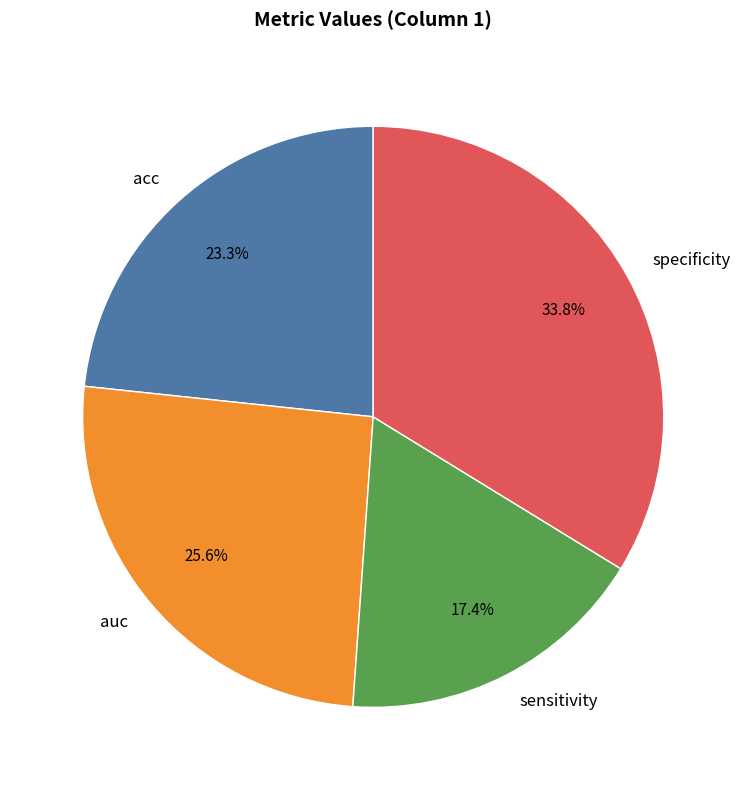

How many slices are in this pie chart?

4